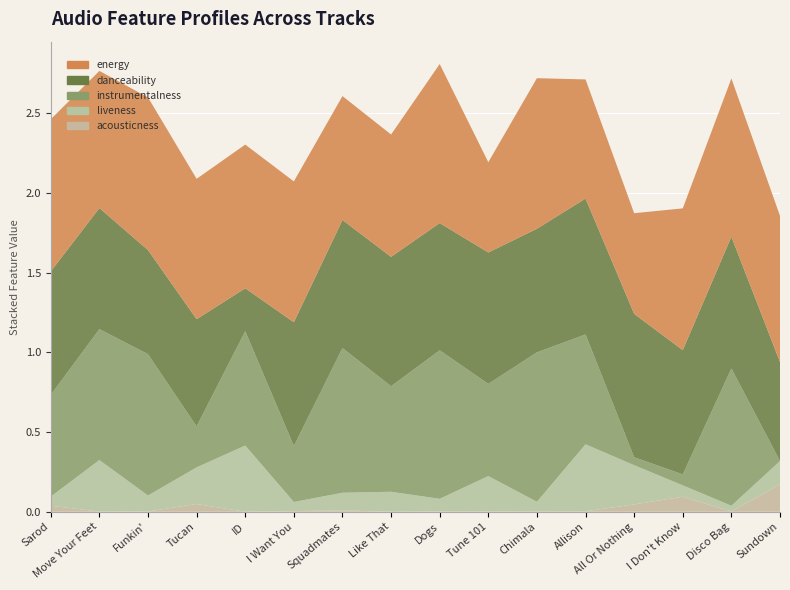

Reading left to right, list all the values displayed in this chart.

acousticness: 0.0	0.0	0.0	0.0	0.0	0.0	0.0	0.0	0.0	0.0	0.0	0.0	0.0	0.1	0.0	0.2
danceability: 0.8	0.8	0.7	0.7	0.3	0.8	0.8	0.8	0.8	0.8	0.8	0.9	0.9	0.8	0.8	0.6
energy: 1.0	0.9	1.0	0.9	0.9	0.9	0.8	0.8	1.0	0.6	0.9	0.7	0.6	0.9	1.0	0.9
instrumentalness: 0.6	0.8	0.9	0.3	0.7	0.4	0.9	0.7	0.9	0.6	0.9	0.7	0.1	0.1	0.9	0.0
liveness: 0.1	0.3	0.1	0.2	0.4	0.1	0.1	0.1	0.1	0.2	0.1	0.4	0.2	0.1	0.0	0.1